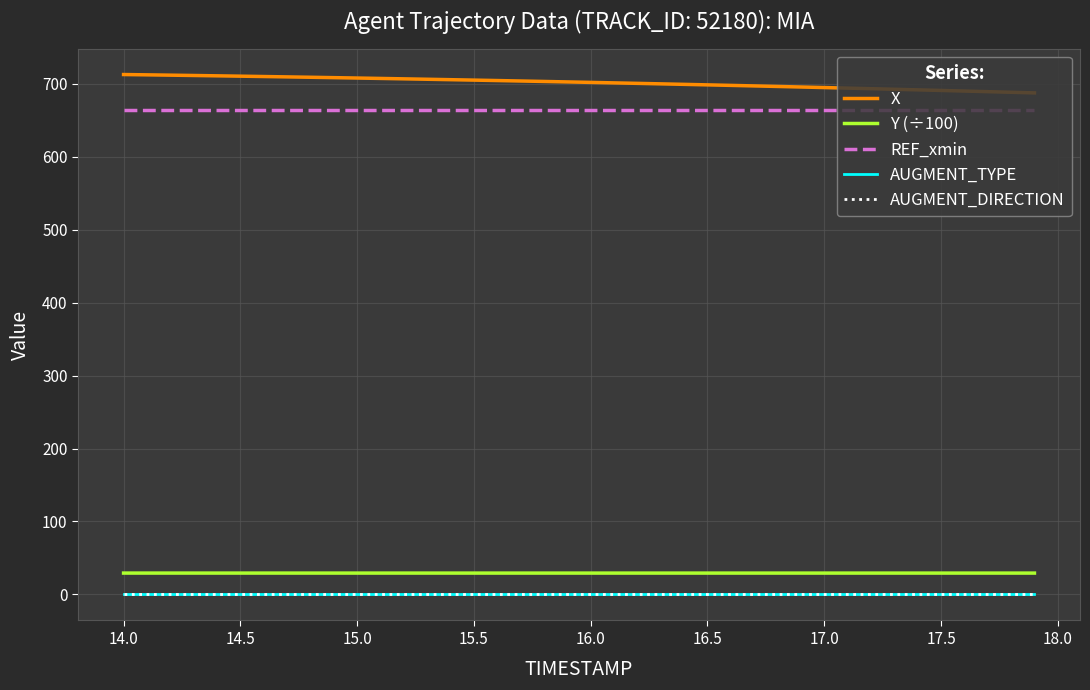

Is this an area chart (filled region under the line)?

No